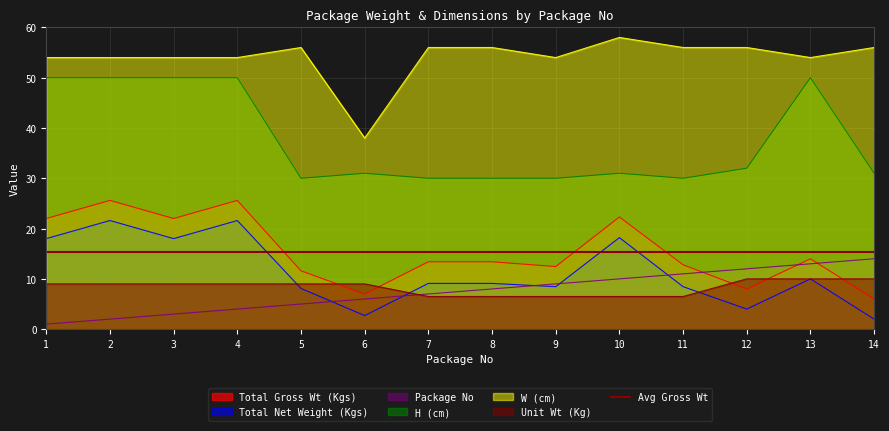

How many data points in H (cm) are less than 31?

5